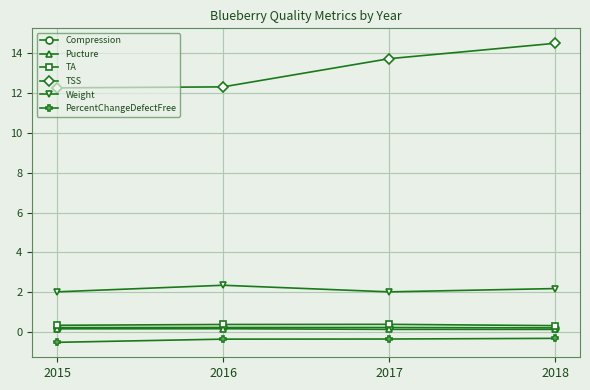

What is the value of the Pucture point at the 3rd from the left?

0.1